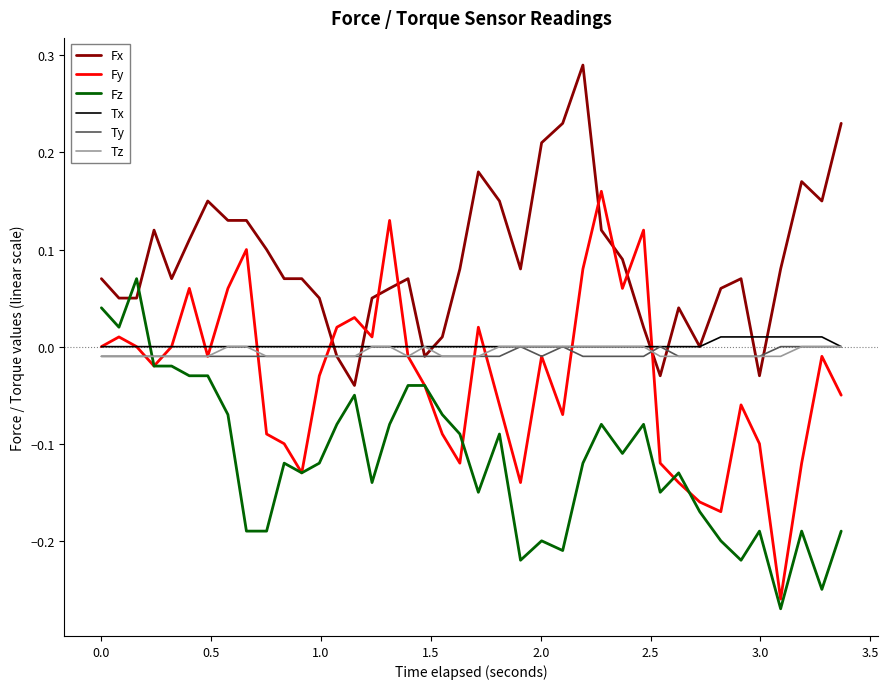

Which series has the widest spread of values?

Fy